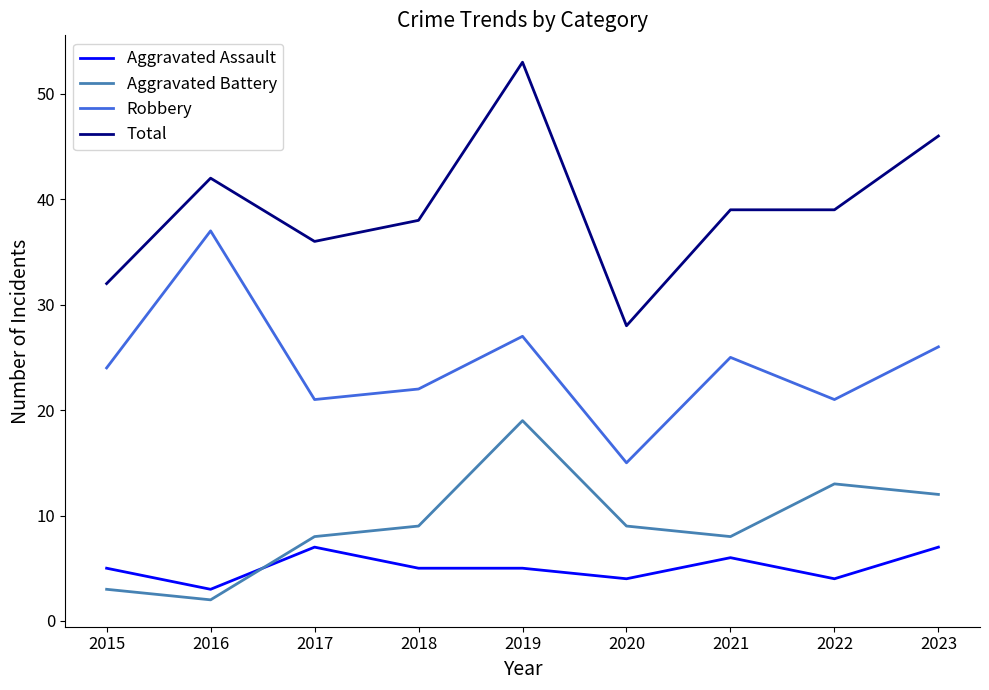

Is this an area chart (filled region under the line)?

No